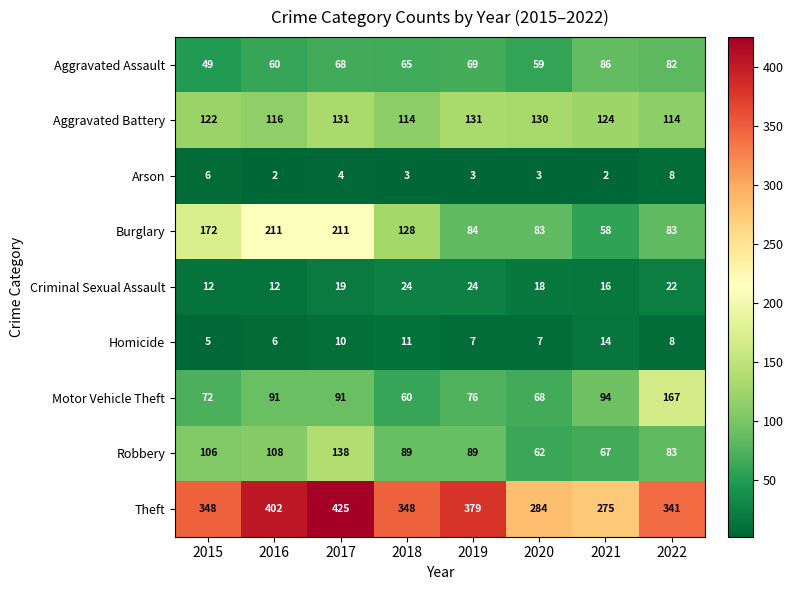

The Burglary series shows 211 at 2017. True or false?

True